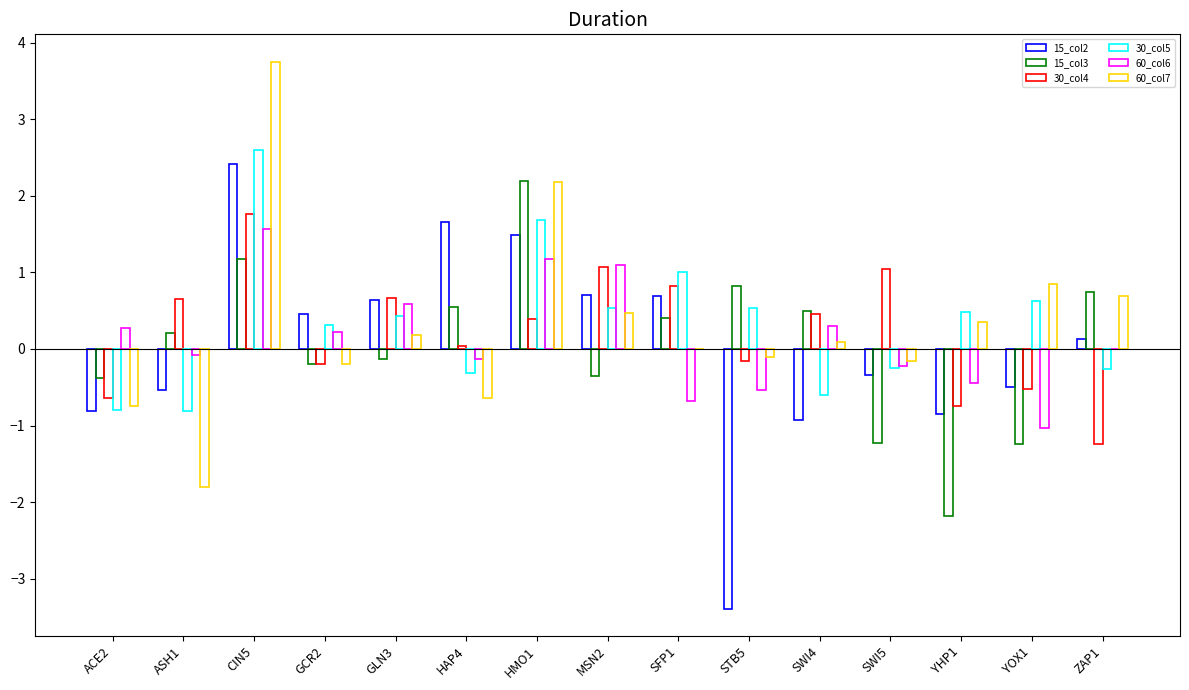

Read the 15_col2 value at ACE2.

-0.8